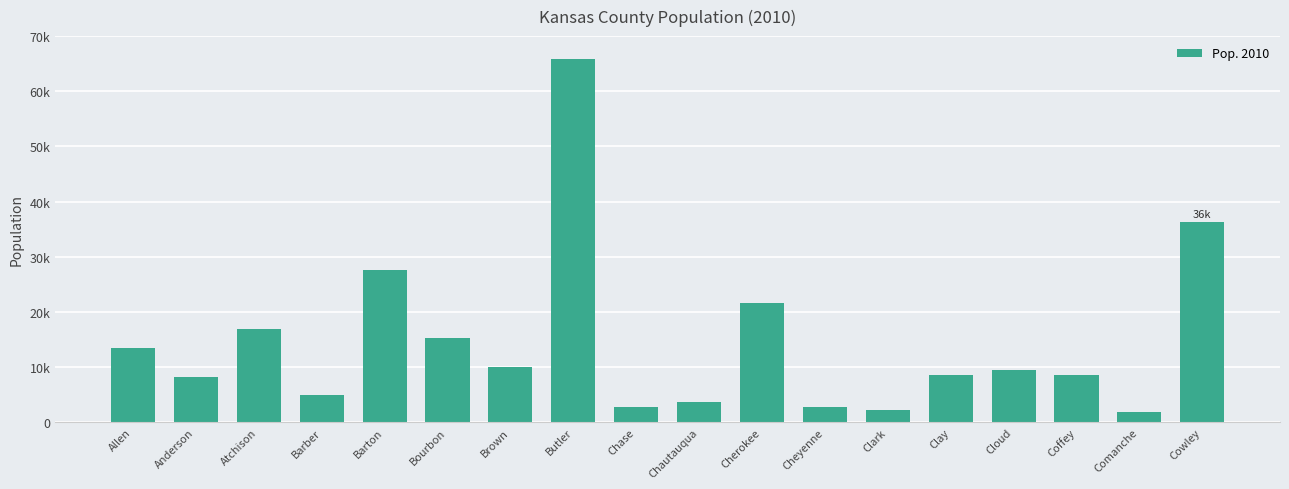

Does the chart contain any negative values?

No